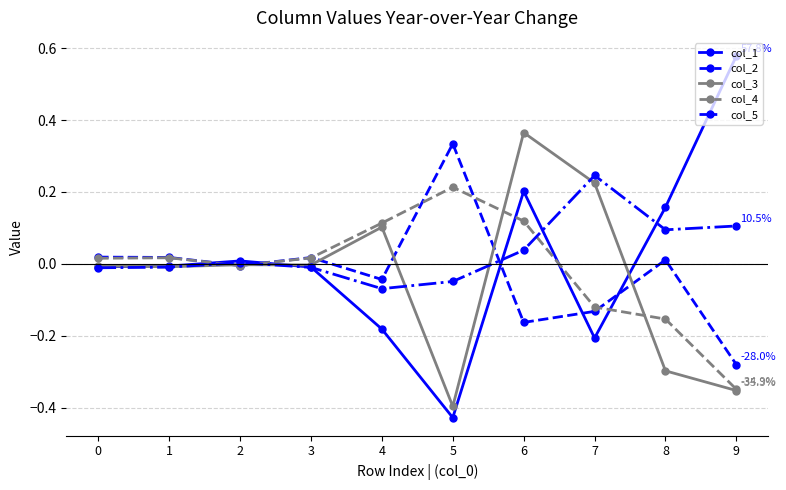

Rank the series at 6 from highest to lowest value.

col_3, col_1, col_4, col_5, col_2